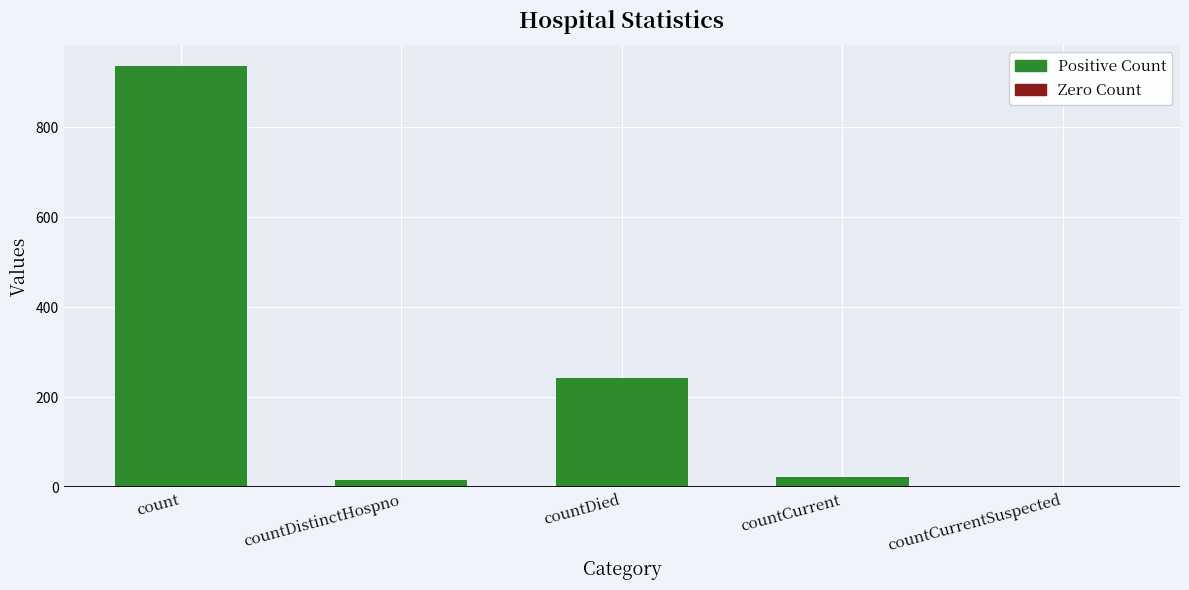

What is the change in value from countDied to countCurrentSuspected?

-243